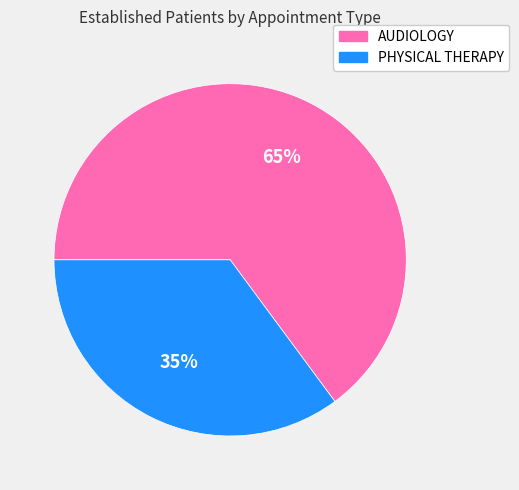

To the nearest percent, what percentage of the pie is PHYSICAL THERAPY?

35%